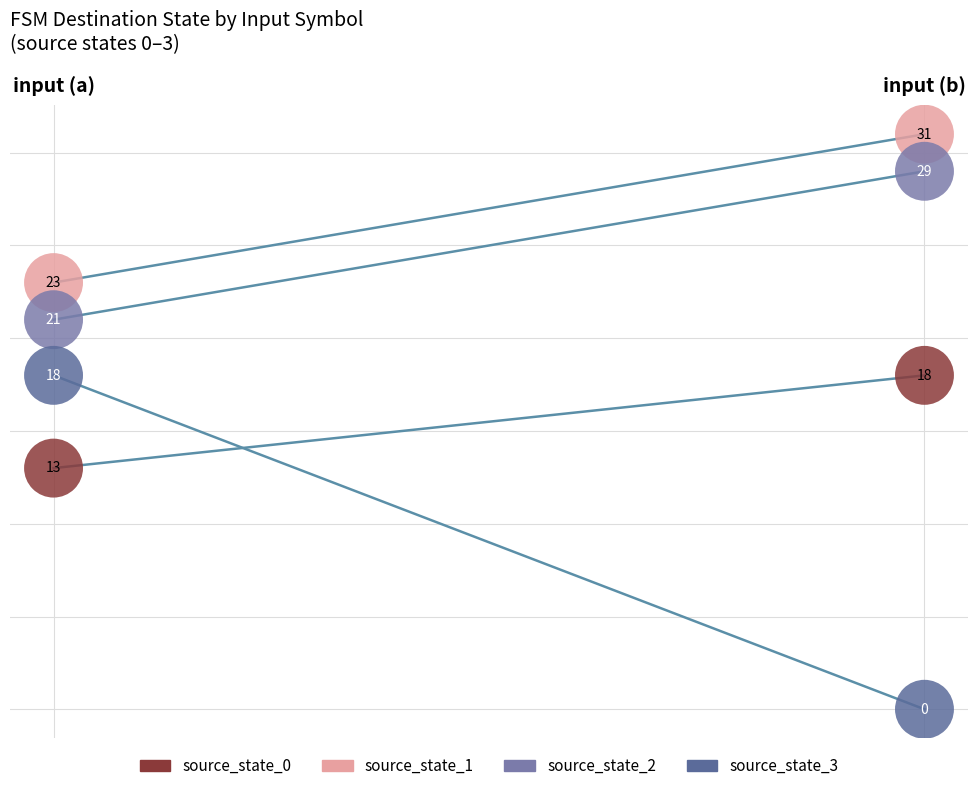

What are all the series names shown in the legend?

source_state_0, source_state_1, source_state_2, source_state_3